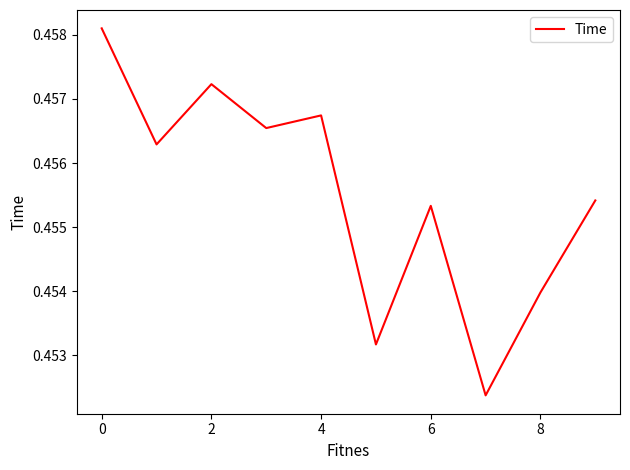

How many lines are shown in the chart?

1